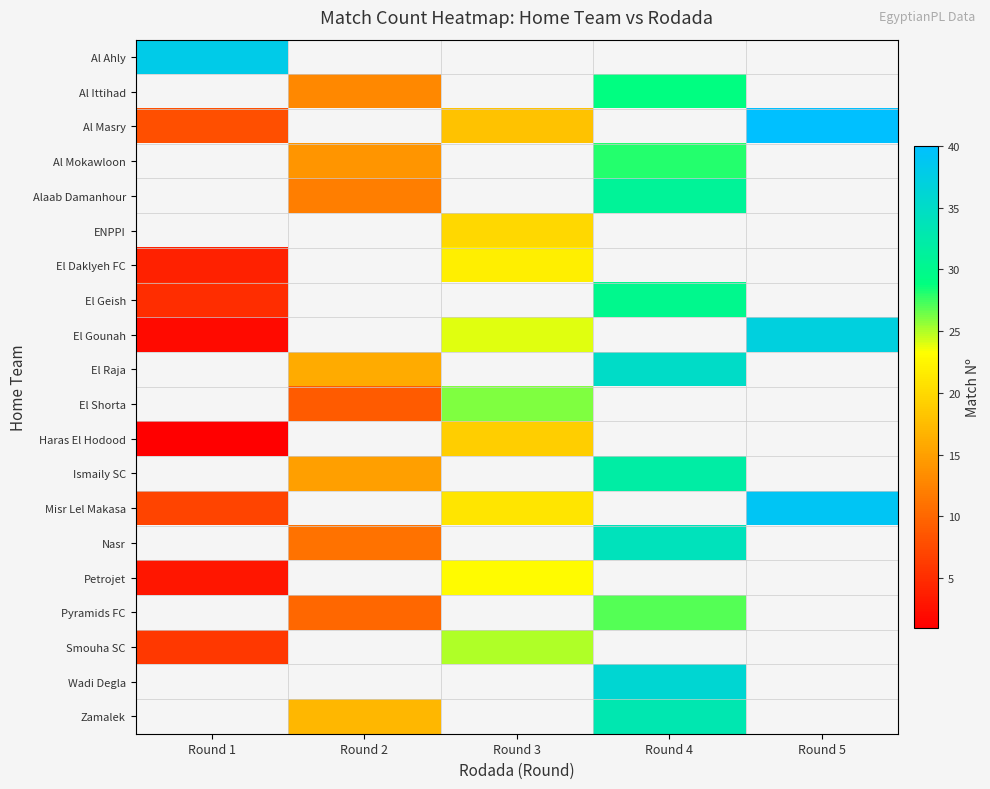

Between Round 2 and Round 4, which series saw the biggest shift?

Nasr